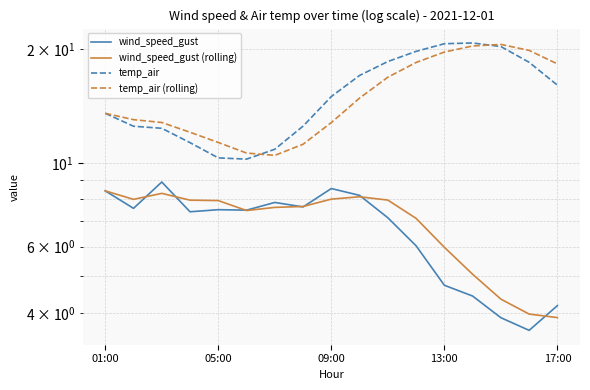

How many categories are shown in the chart?

17